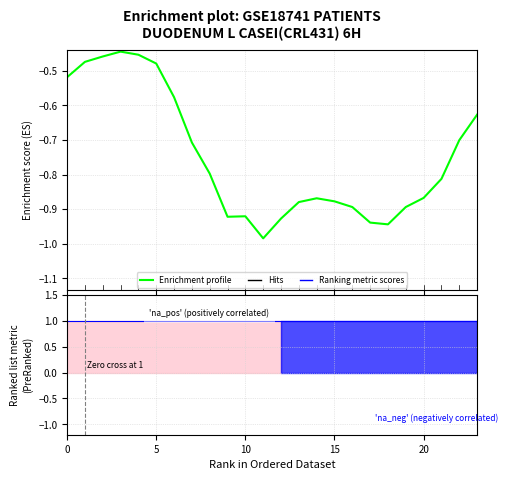

What is the highest value of the Ranking metric scores series?

1.0